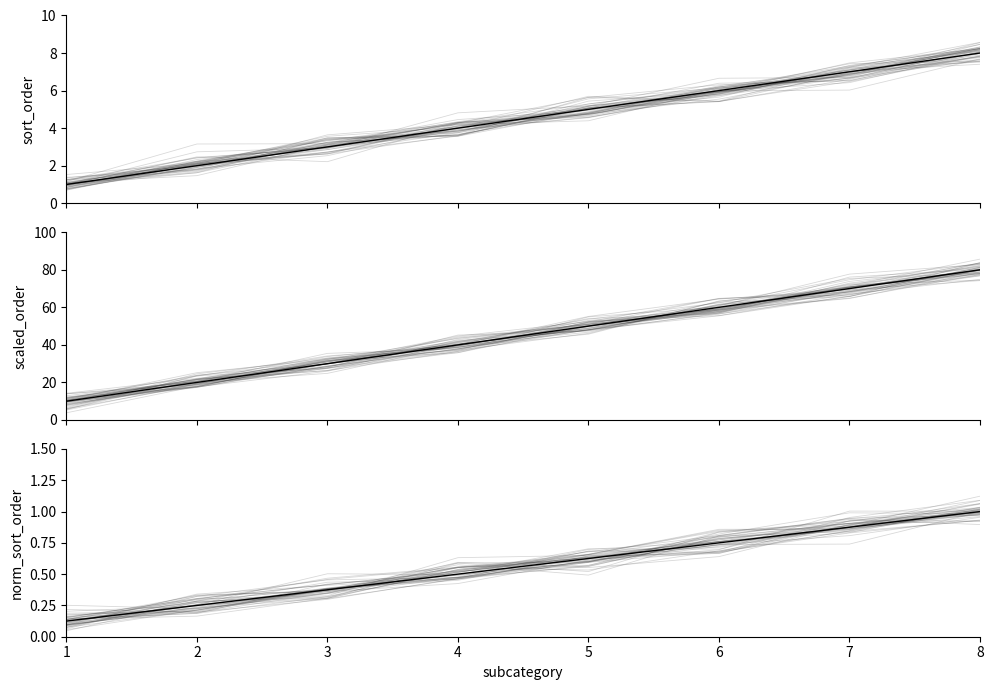

Which series has the largest total across all categories?

scaled_order